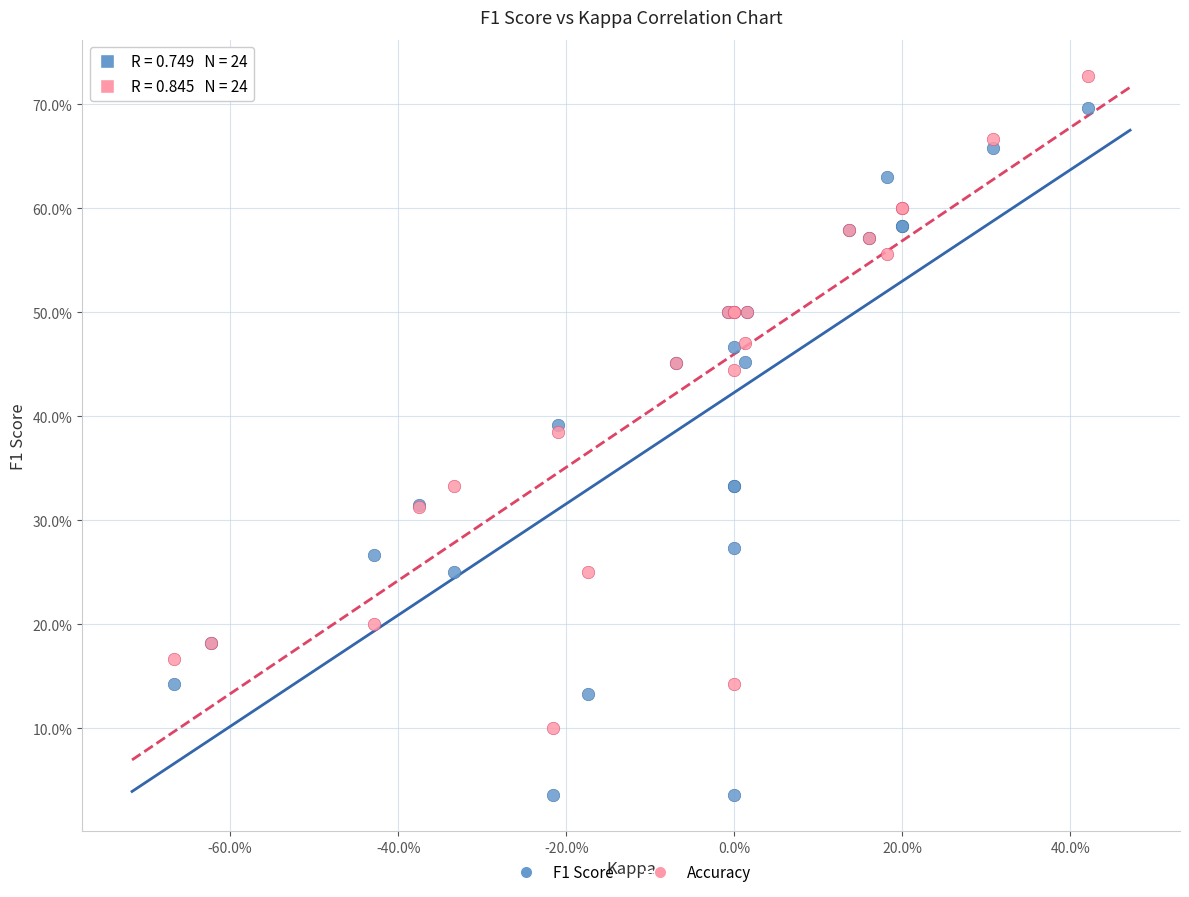

What are all the series names shown in the legend?

F1 Score, Accuracy